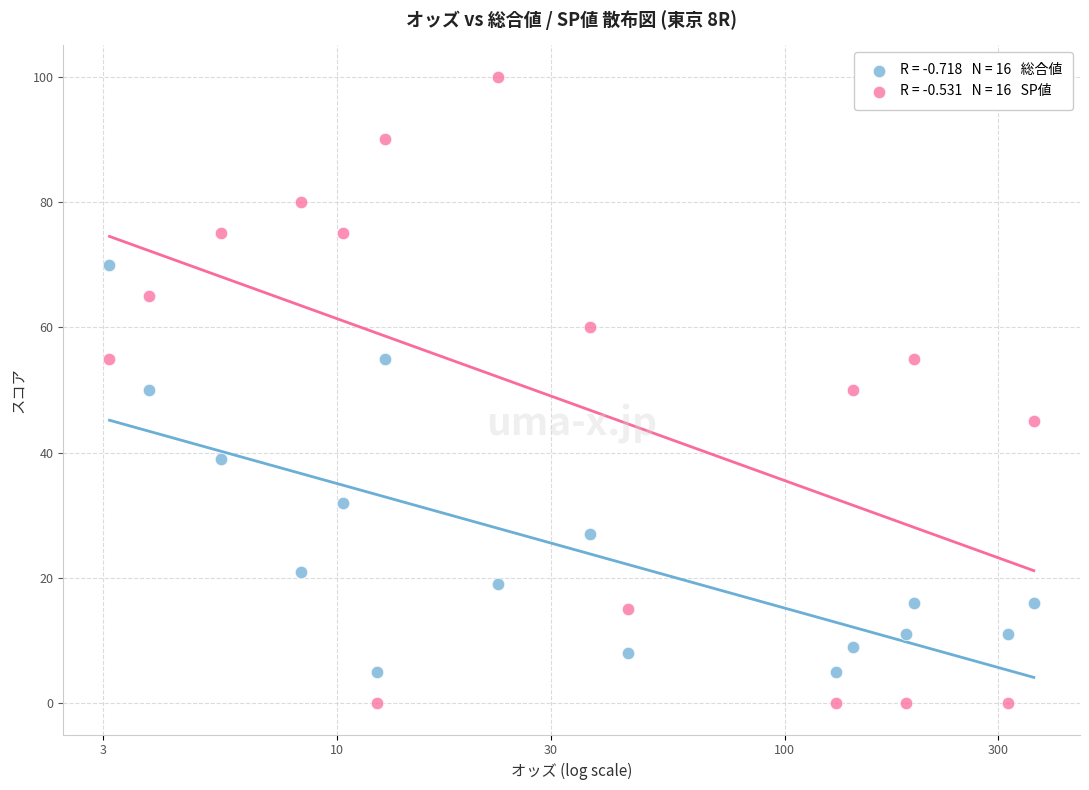

Across all data points, what is the range of Y values (max minus min)?

100